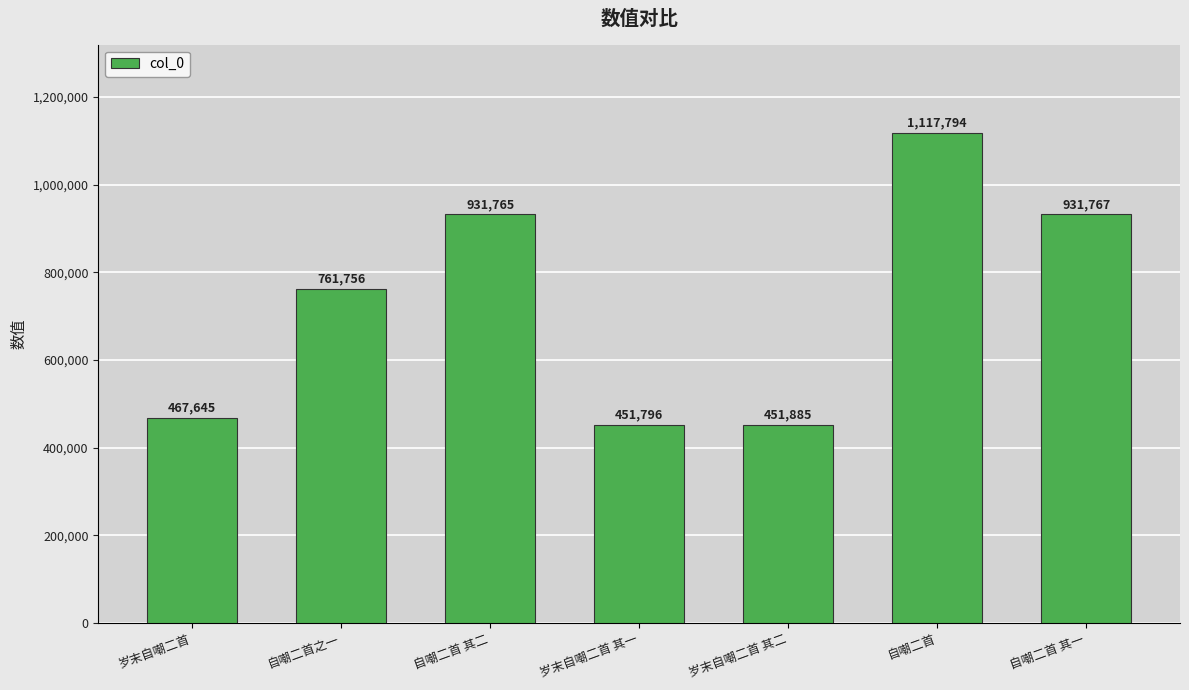

What is the label of the 5th bar from the right?

自嘲二首 其二